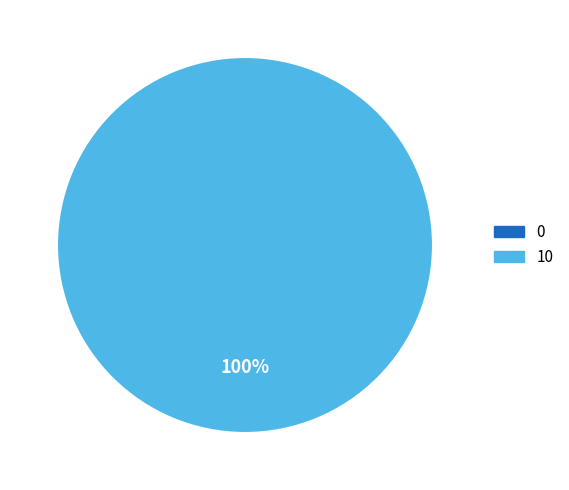

What is the largest slice in the pie chart?

10